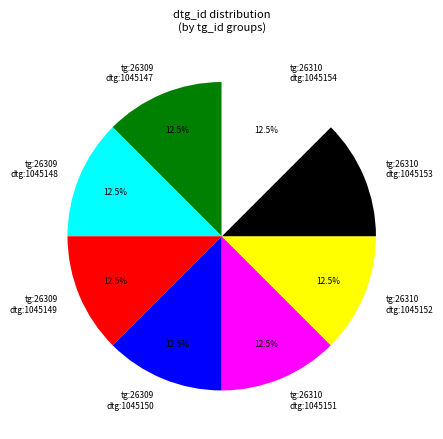

How much of the chart is everything except tg:26309 dtg:1045150?

87.5%